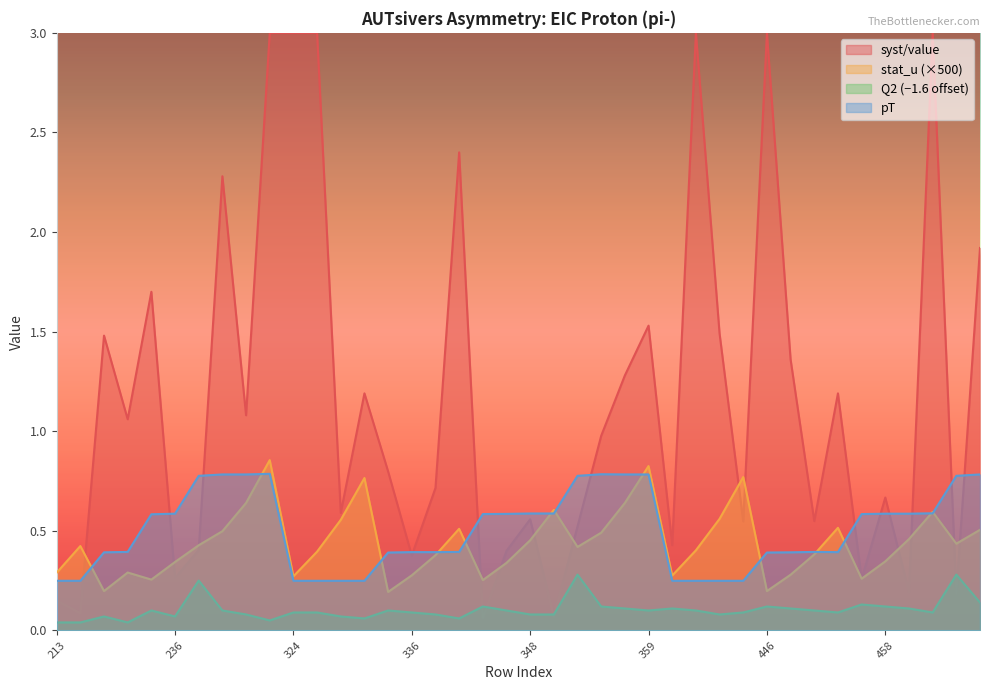

True or false: stat_u and pT cross at least once.

True